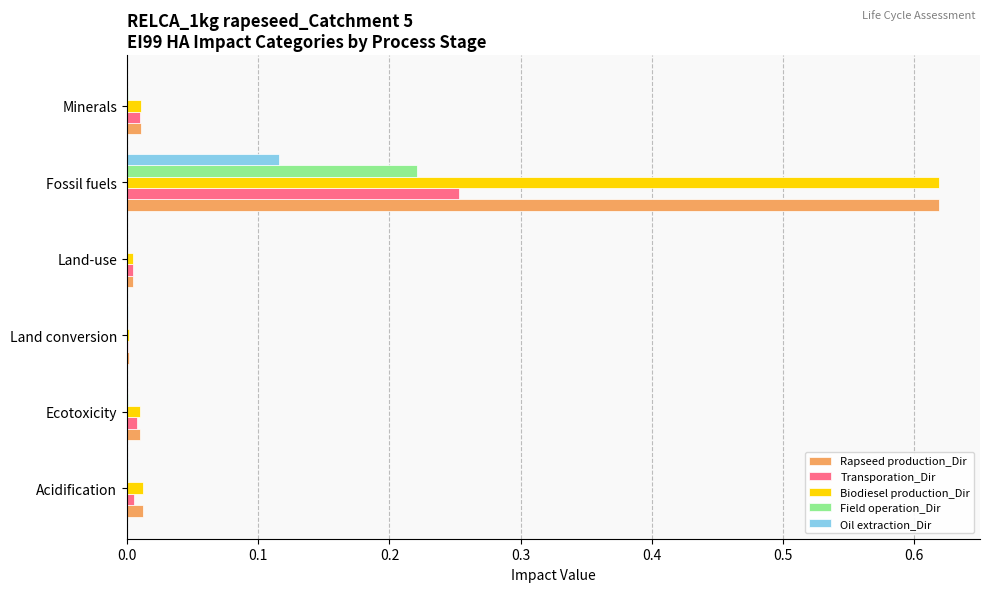

Which category has the highest value across all series?

Fossil fuels